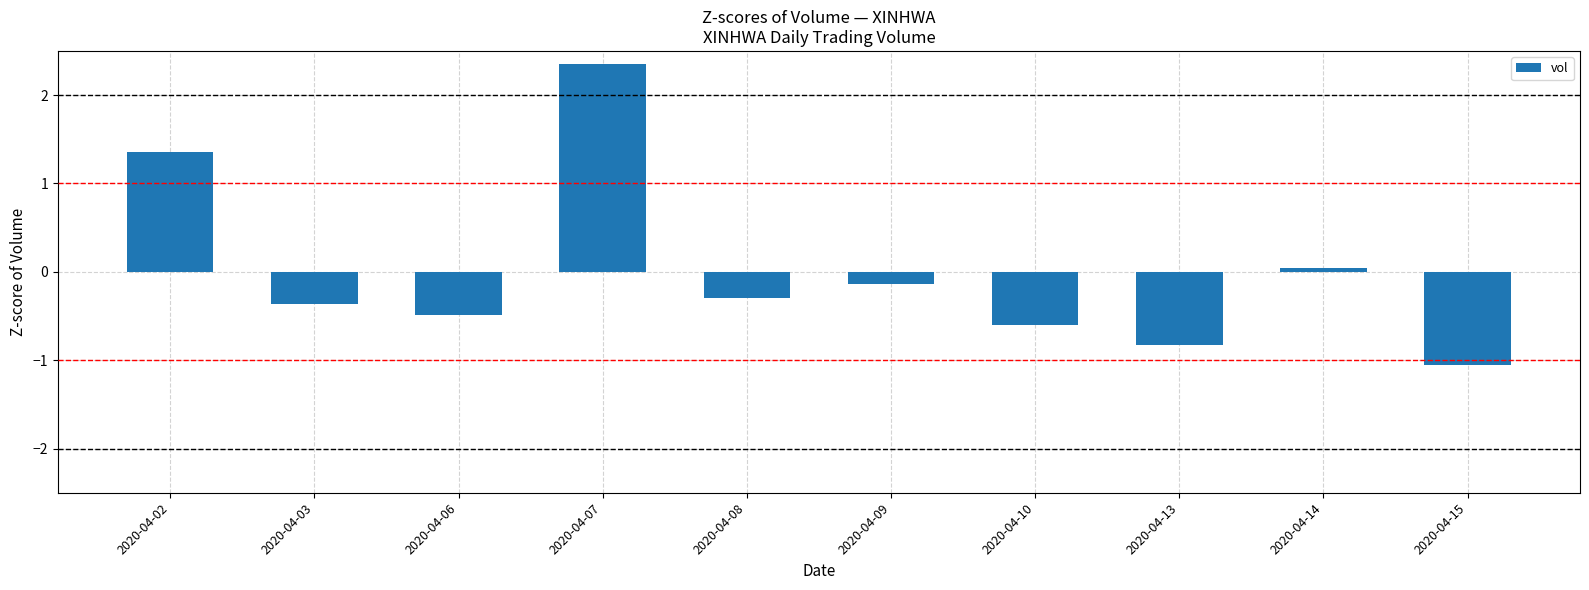

What is the sum of the values at 2020-04-07 and 2020-04-06?

1.9